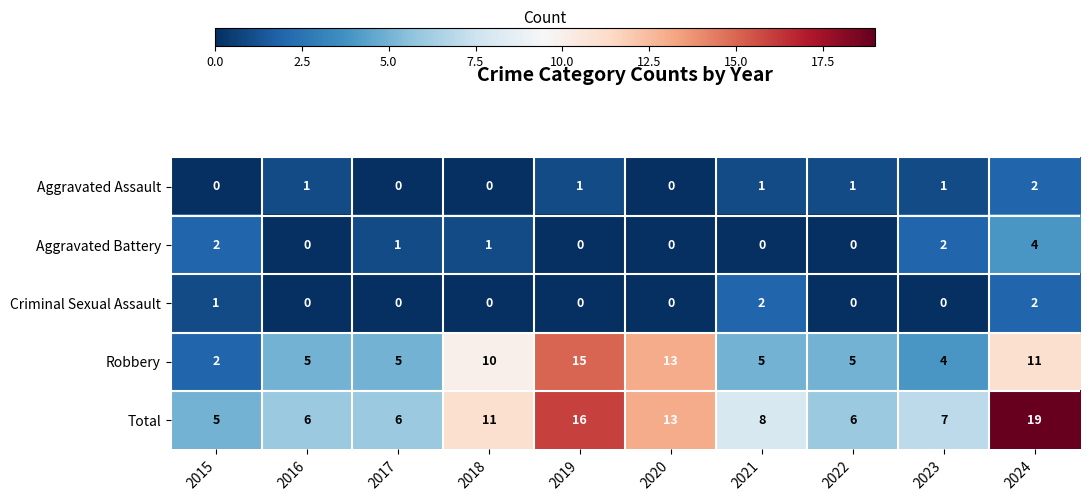

At how many categories does at least one series exceed 18?

1